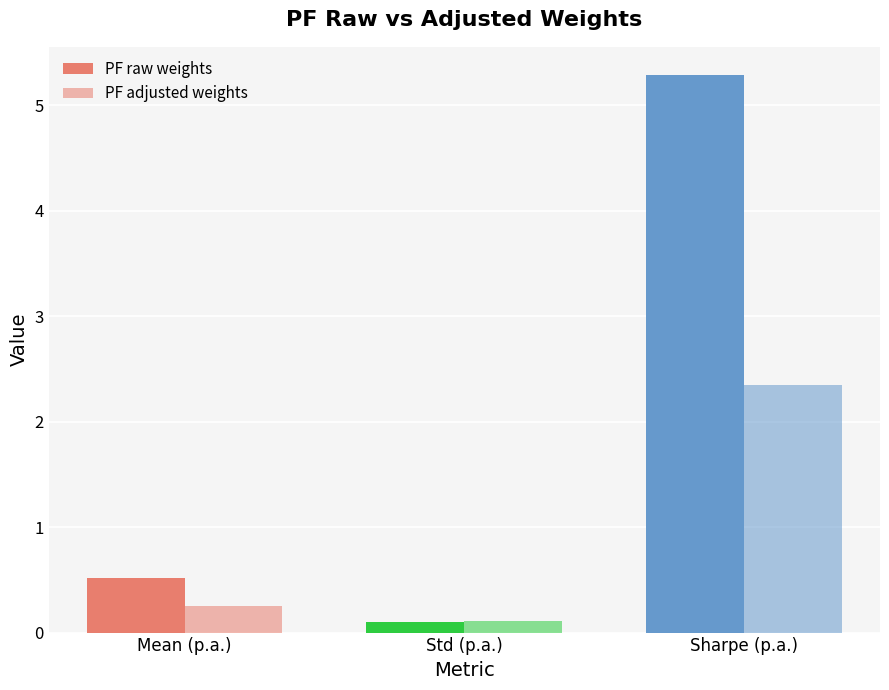

How many categories are shown in the chart?

3